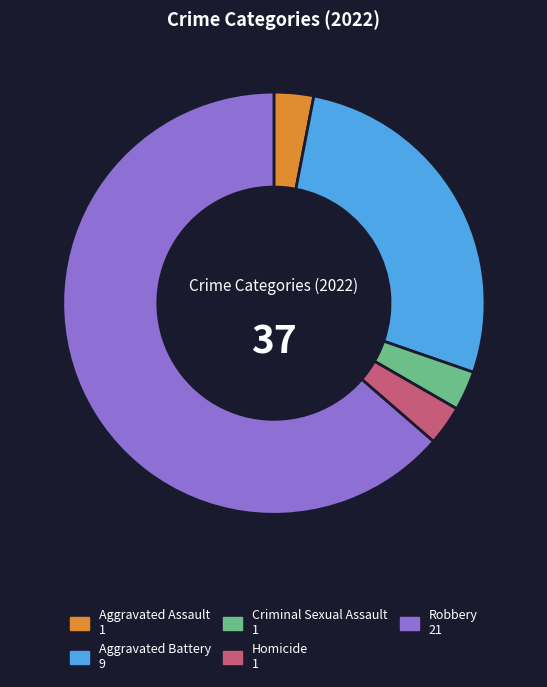

How many segments does this pie chart have?

5